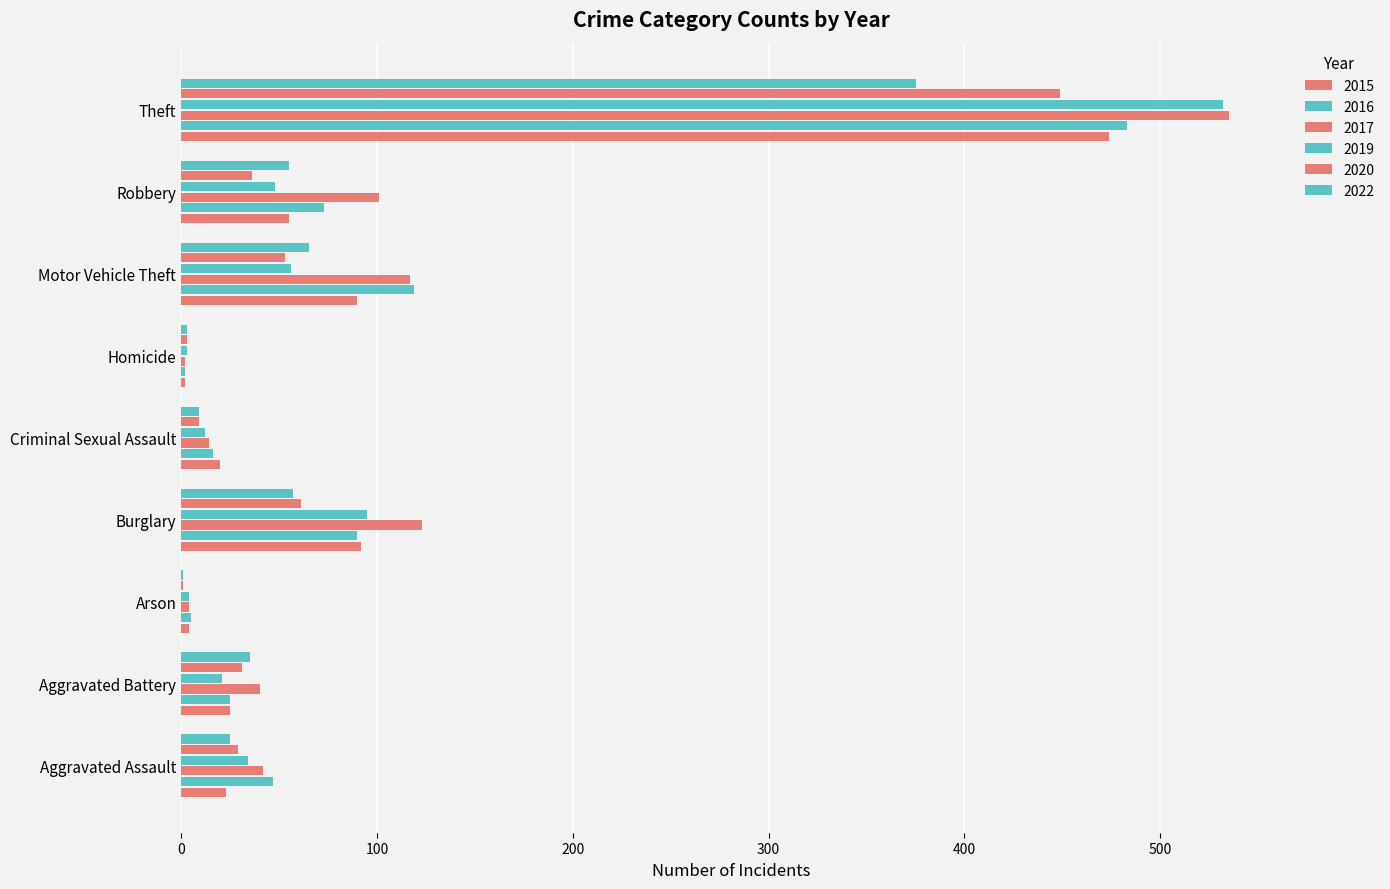

Count the number of categories in the chart.

9